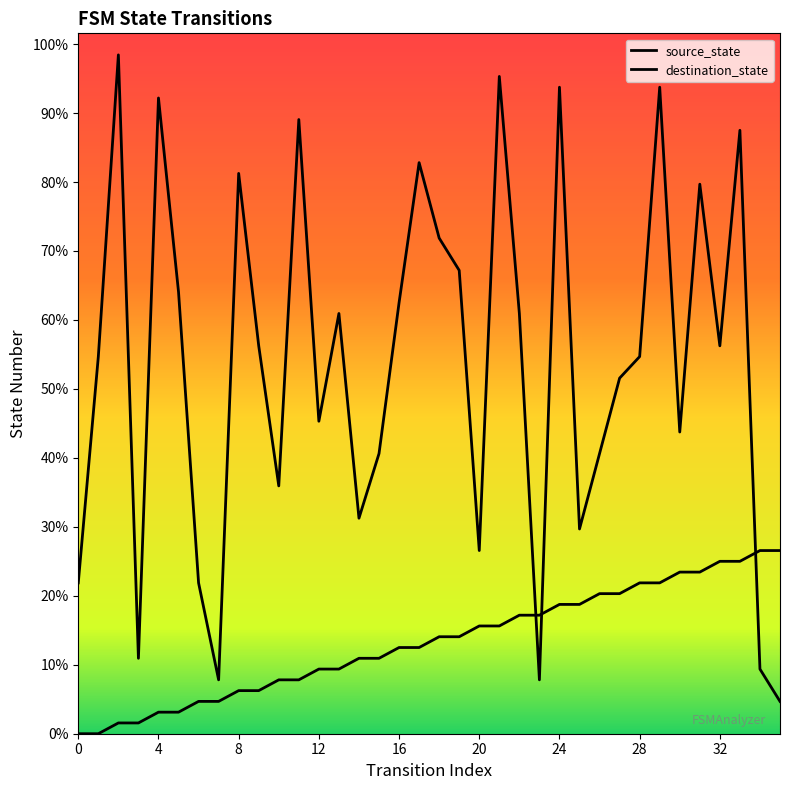

Which series has the largest Y range (max minus min)?

destination_state